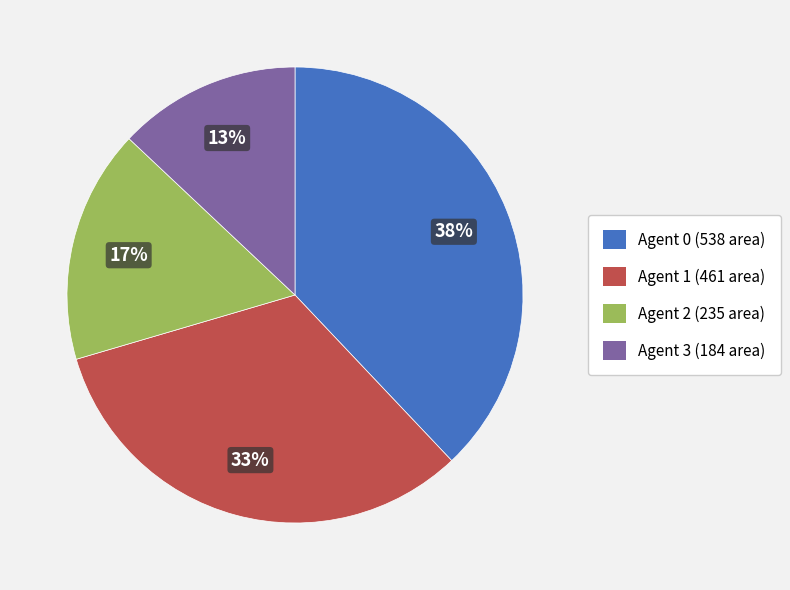

Rank the categories by value from lowest to highest.

Agent 3 (184 area), Agent 2 (235 area), Agent 1 (461 area), Agent 0 (538 area)